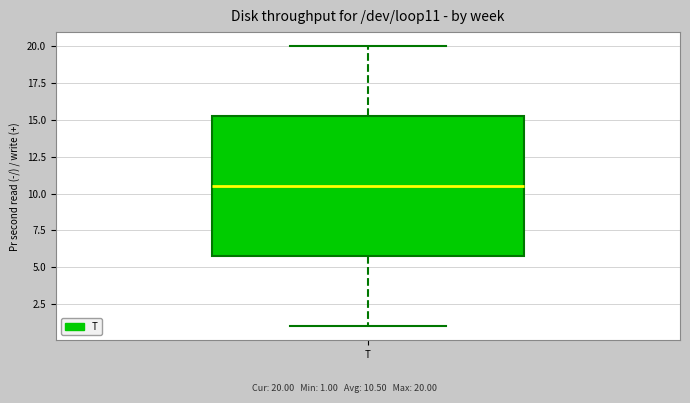

Transcribe this box plot: give where the median line is, the range the box spans, and where the two whiskers end, as read against the y-axis. The values are not printed on the chart, so give them approximately, as read against the axis.

median 10.5, box 6.0 to 15.5, whiskers 1.0 to 20.0